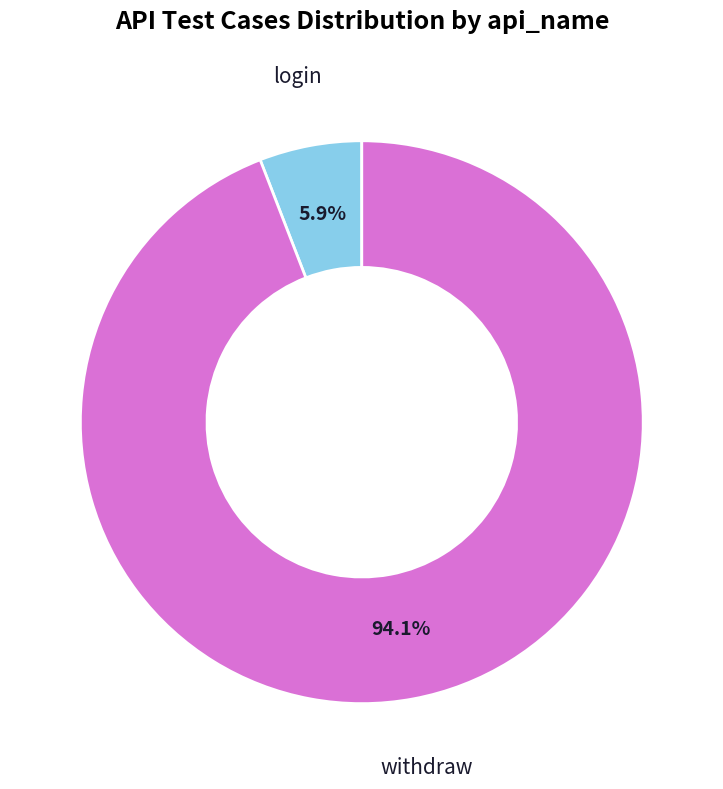

Does any single category account for the majority?

Yes